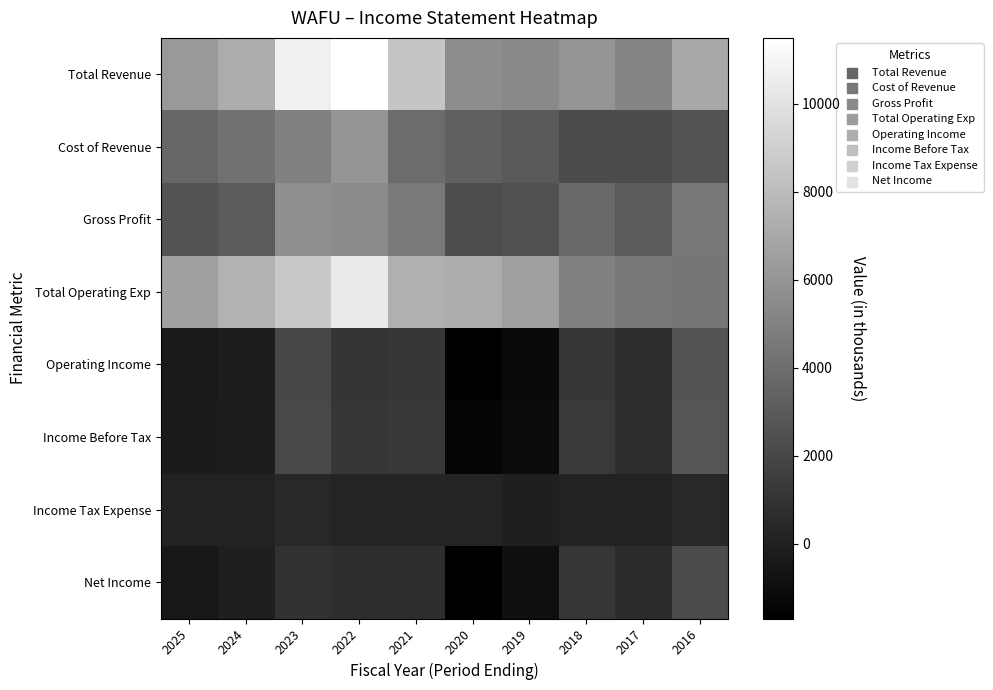

Reading right to left, list all the values displayed in this chart.

Total Revenue: 2016=7000	2017=5200	2018=6000	2019=5400	2020=5600	2021=8500	2022=11500	2023=10700	2024=7200	2025=6200
Cost of Revenue: 2016=2600	2017=2200	2018=2200	2019=2900	2020=3300	2021=3900	2022=6000	2023=5000	2024=4200	2025=3600
Gross Profit: 2016=4500	2017=3000	2018=3800	2019=2500	2020=2300	2021=4600	2022=5500	2023=5700	2024=3000	2025=2600
Total Operating Exp: 2016=4400	2017=4500	2018=4900	2019=6600	2020=7200	2021=7400	2022=10400	2023=8700	2024=7500	2025=6600
Operating Income: 2016=2600	2017=700	2018=1100	2019=-1200	2020=-1600	2021=1100	2022=1000	2023=2000	2024=-200	2025=-400
Income Before Tax: 2016=2700	2017=700	2018=1300	2019=-1100	2020=-1400	2021=1200	2022=1100	2023=2100	2024=-200	2025=-300
Income Tax Expense: 2016=400	2017=100	2018=100	2019=-100	2020=200	2021=200	2022=200	2023=400	2024=100	2025=100
Net Income: 2016=2200	2017=600	2018=1100	2019=-900	2020=-1700	2021=700	2022=700	2023=900	2024=-100	2025=-500